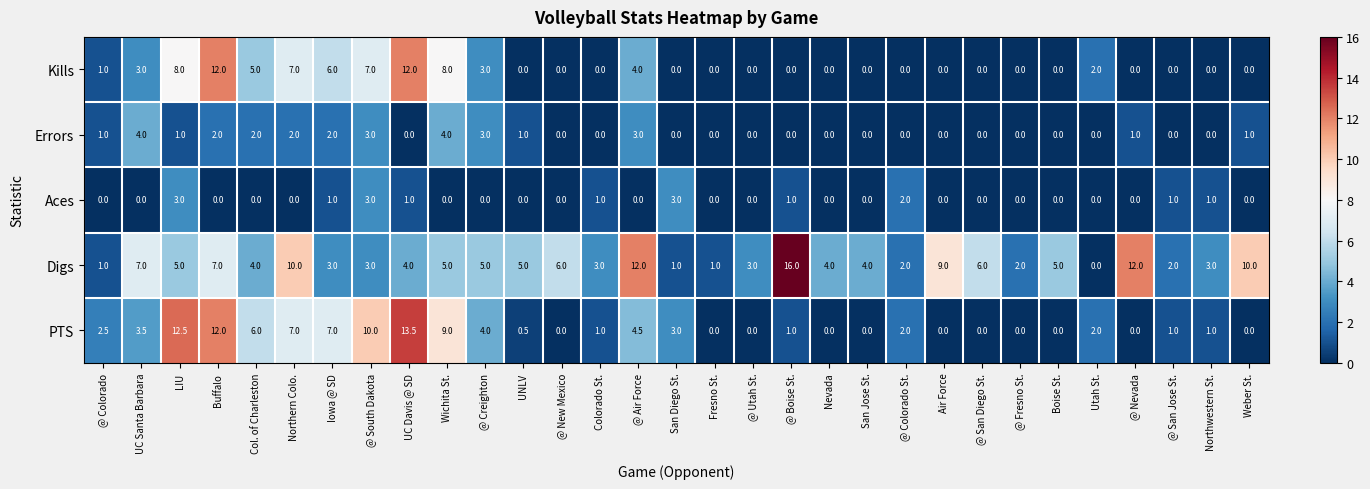

Between LIU and San Jose St., which series saw the biggest shift?

PTS